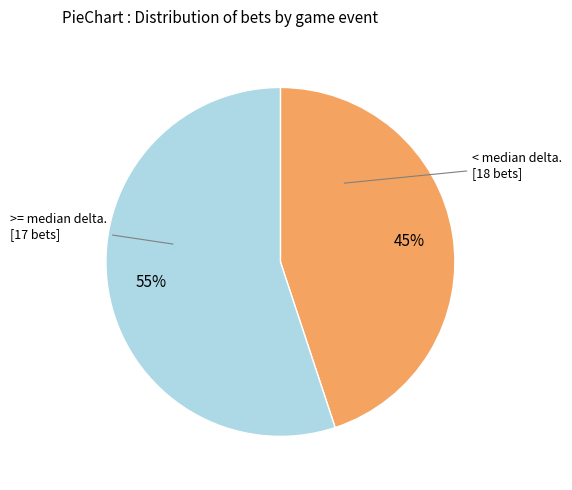

Is there any slice that represents more than half of the pie?

Yes